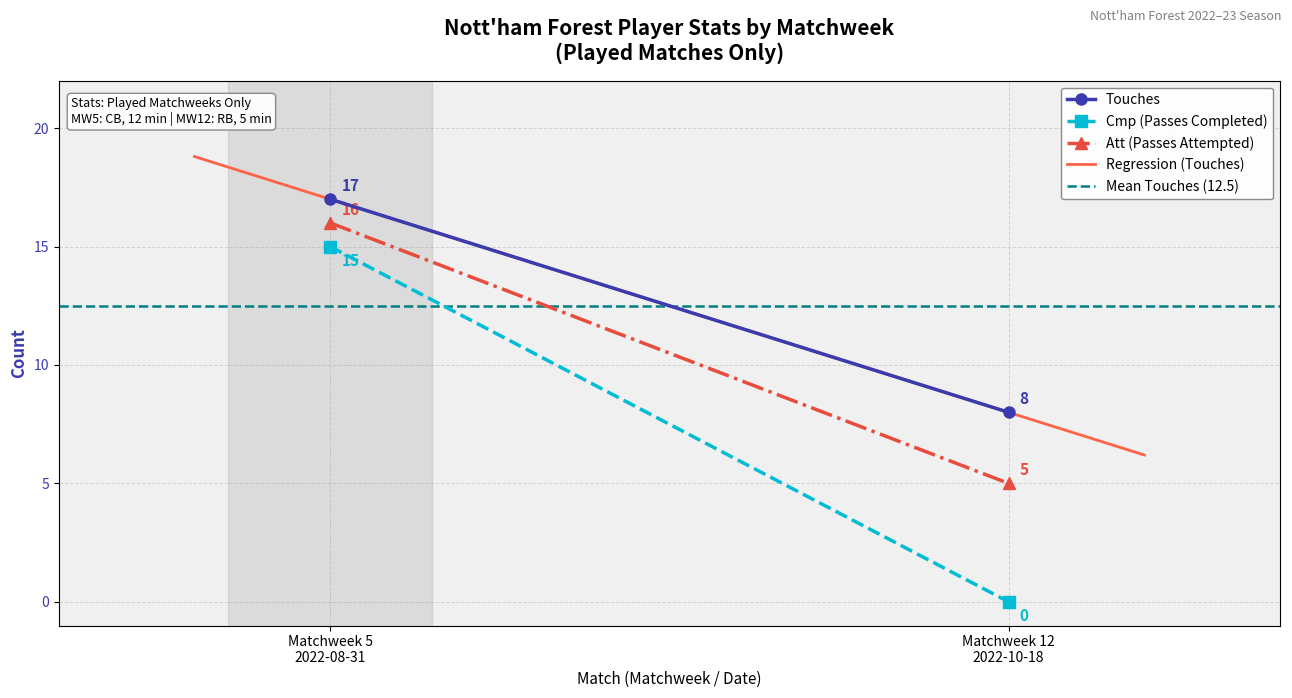

Which series has the widest spread of values?

Cmp (Passes Completed)